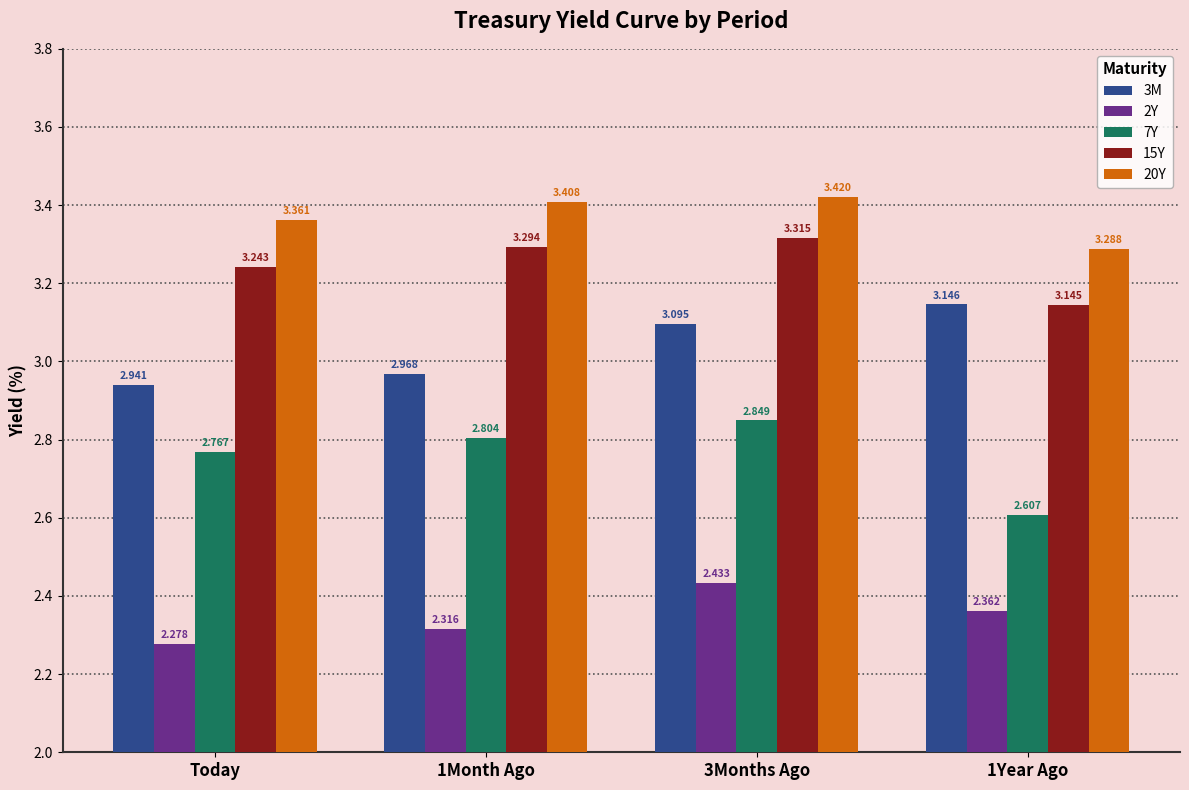

True or false: 20Y has a value of 2.0 at Today.

False